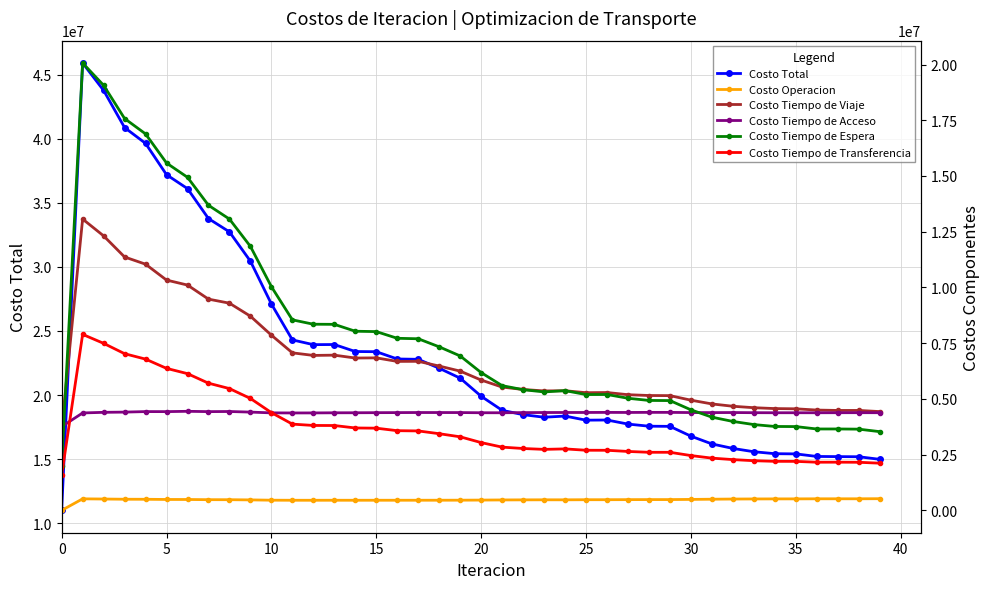

True or false: Costo Tiempo de Viaje has more than 0 points higher than both neighbors.

True